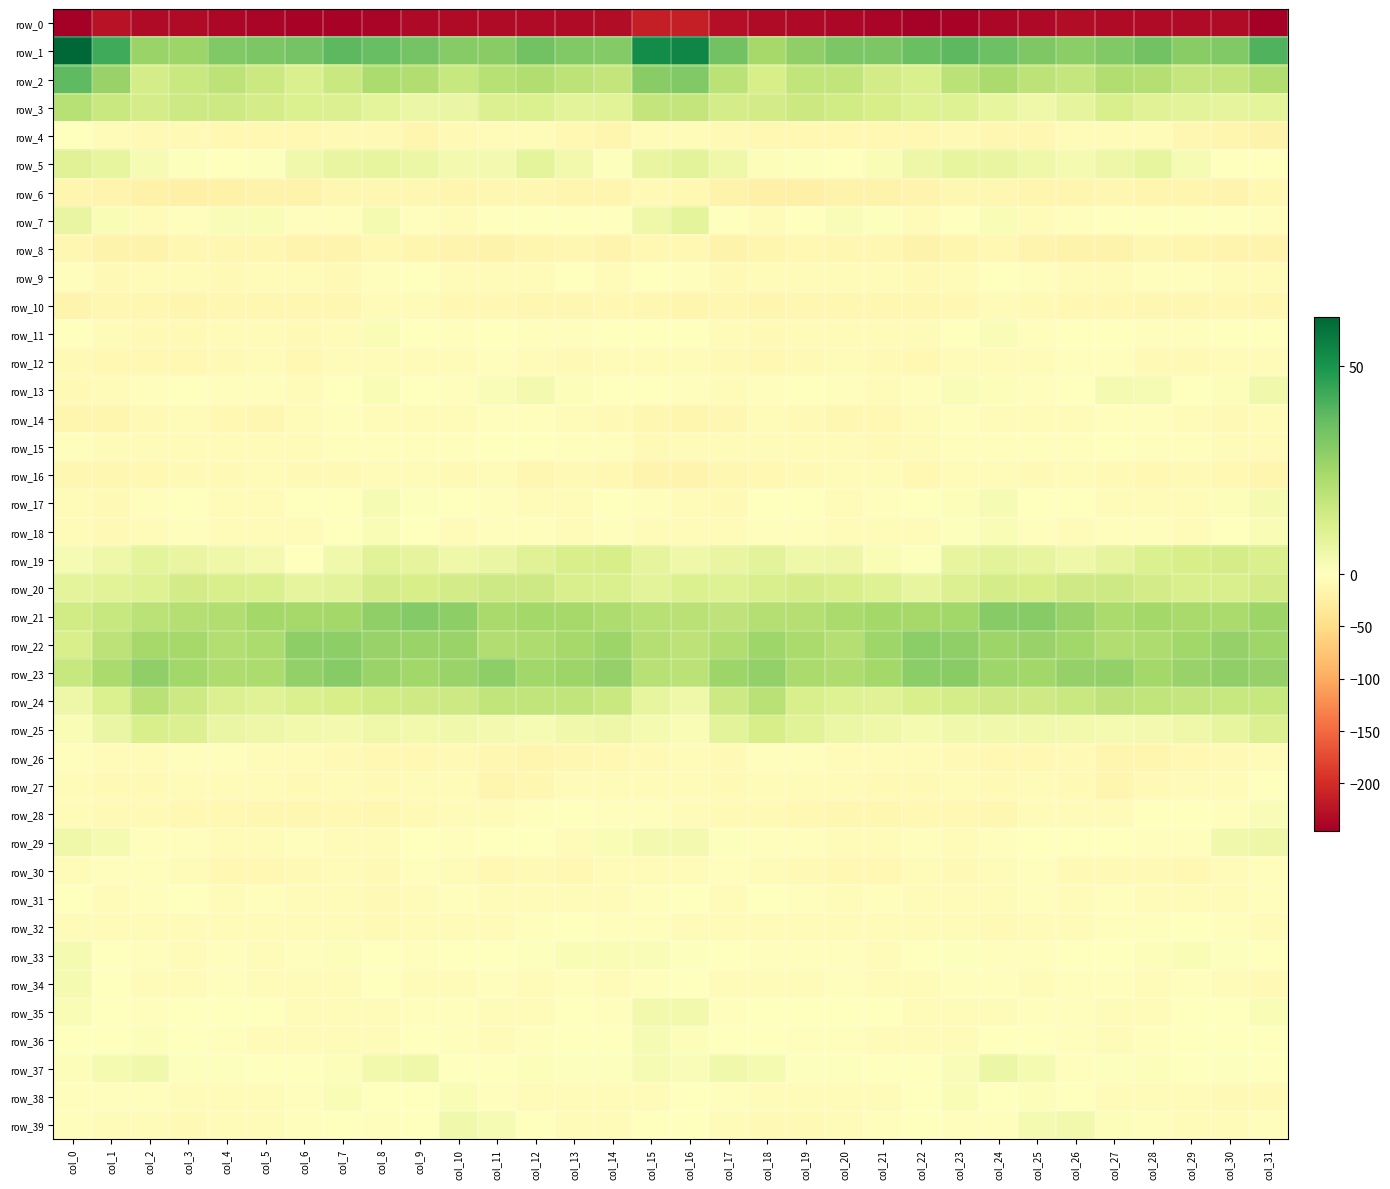

What is the maximum value for row_5?

9.8